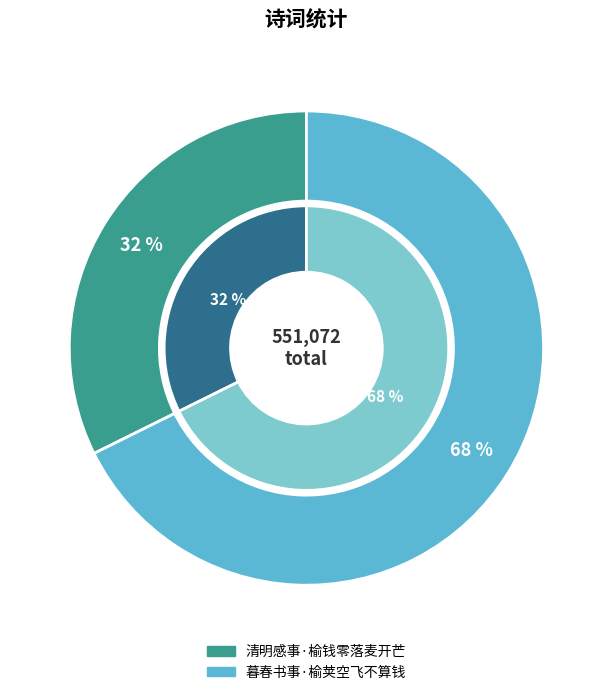

To the nearest percent, what is the average slice percentage?

50%